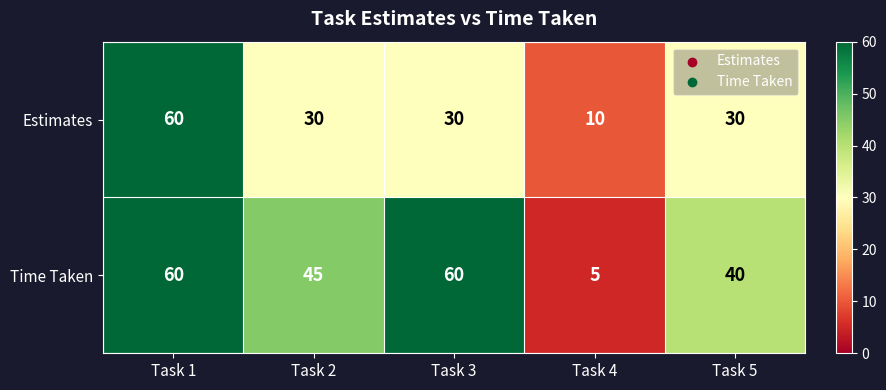

Reading left to right, list all the values displayed in this chart.

Estimates: 60	30	30	10	30
Time Taken: 60	45	60	5	40